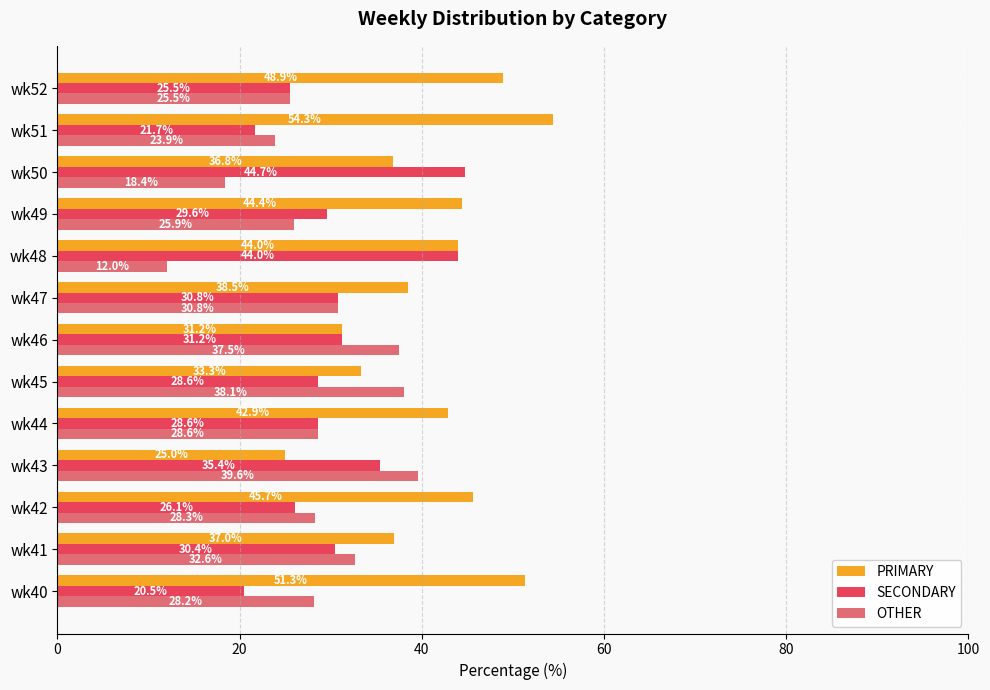

The value of OTHER at wk40 is 28.2. True or false?

True